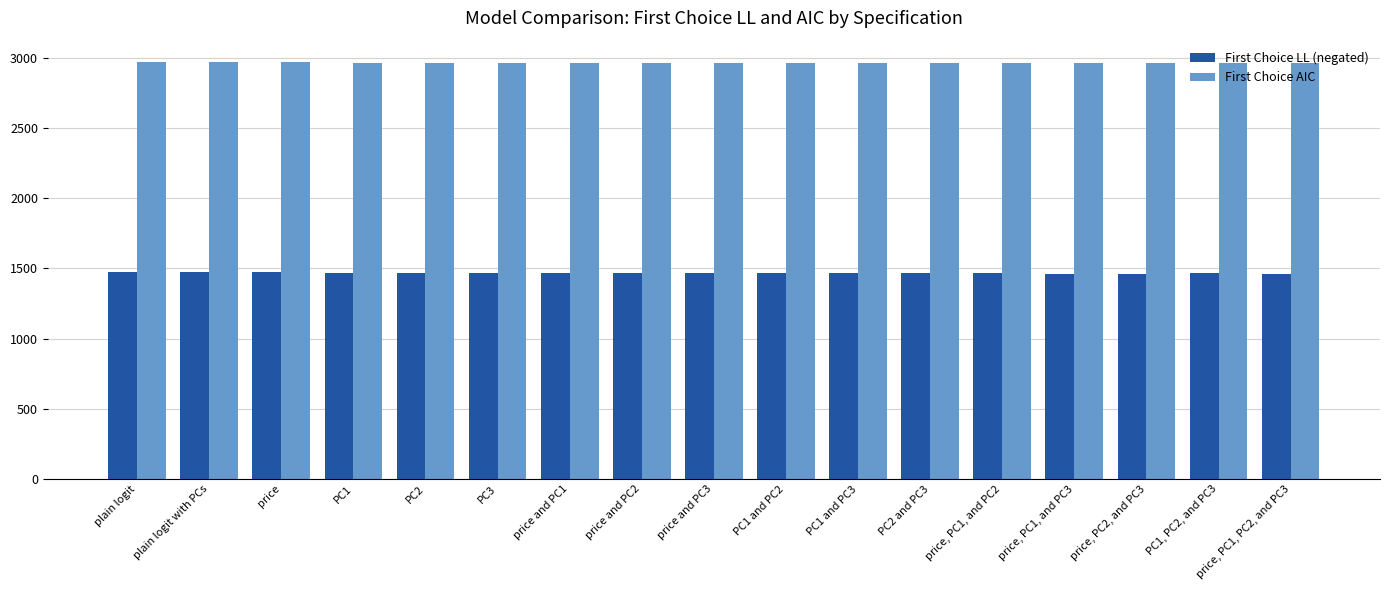

Where does the First Choice LL (negated) series first go above 1466?

plain logit